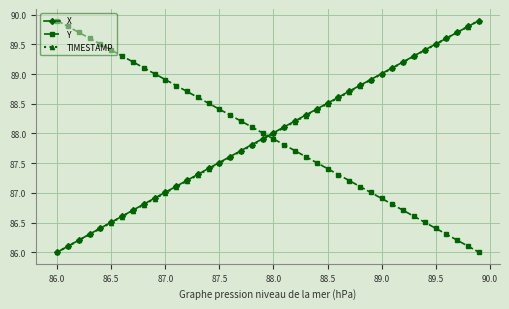

How many times do X and Y cross each other?

1